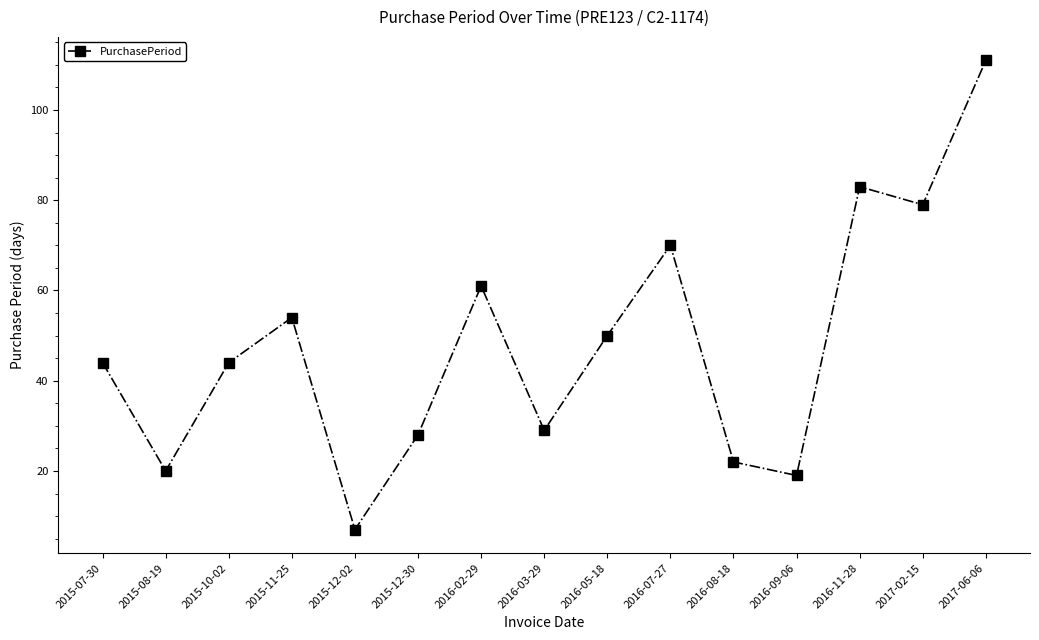

What is the average value?

48